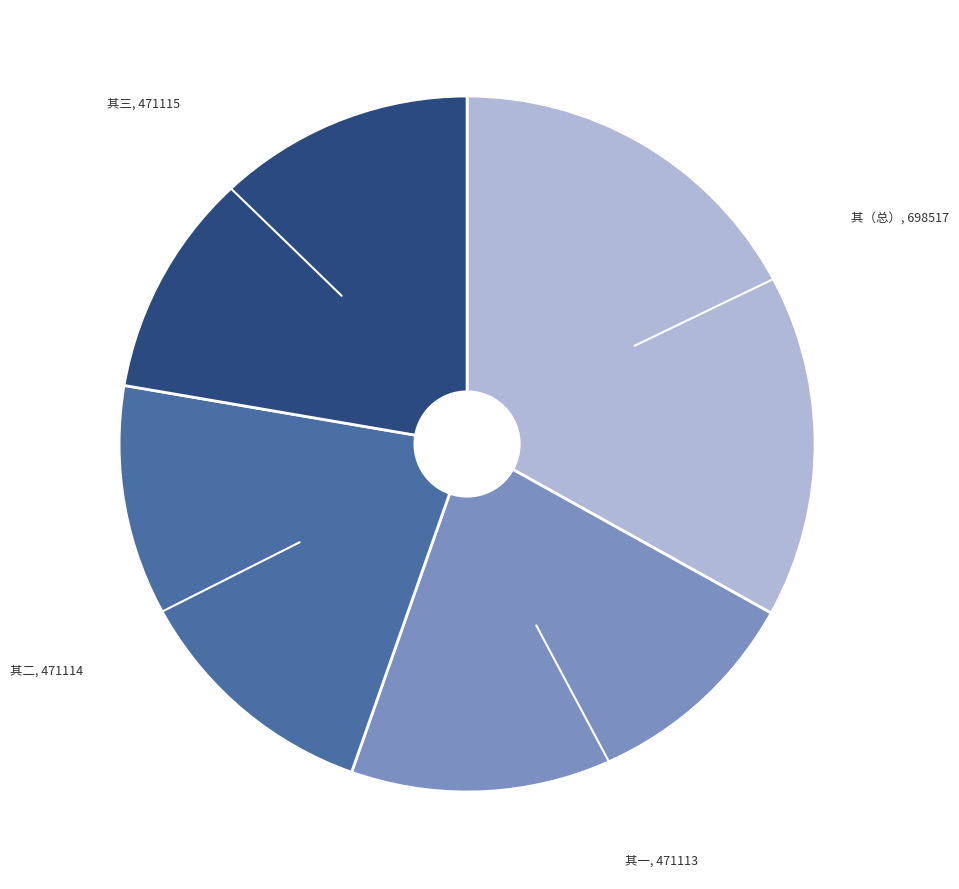

Is there a majority slice in this chart?

No